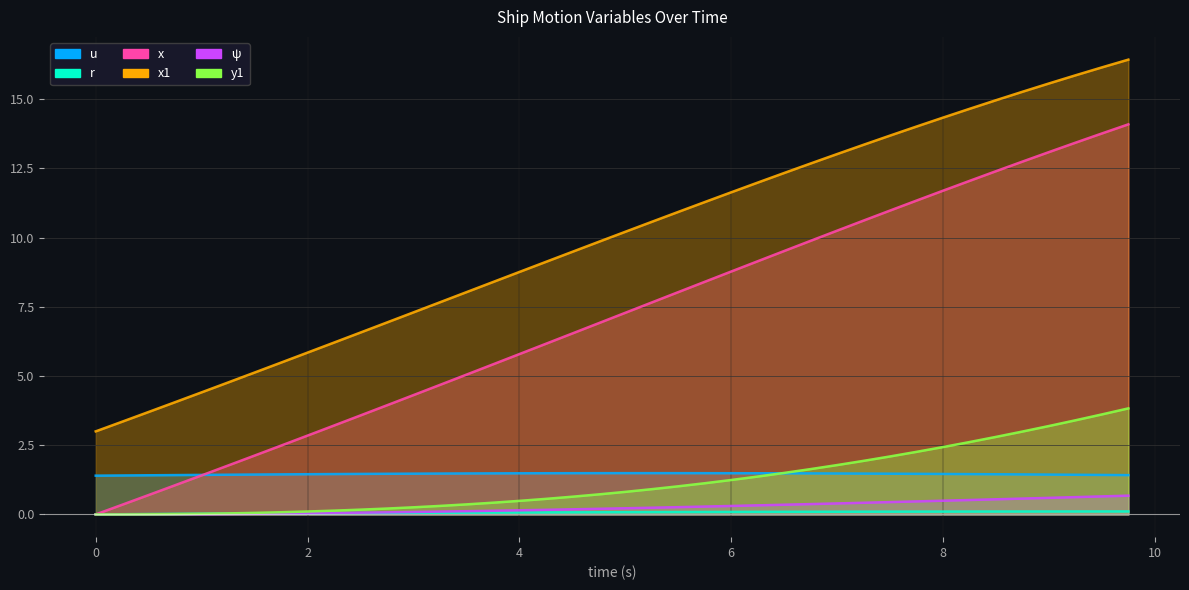

True or false: u and x1 intersect in this chart.

False